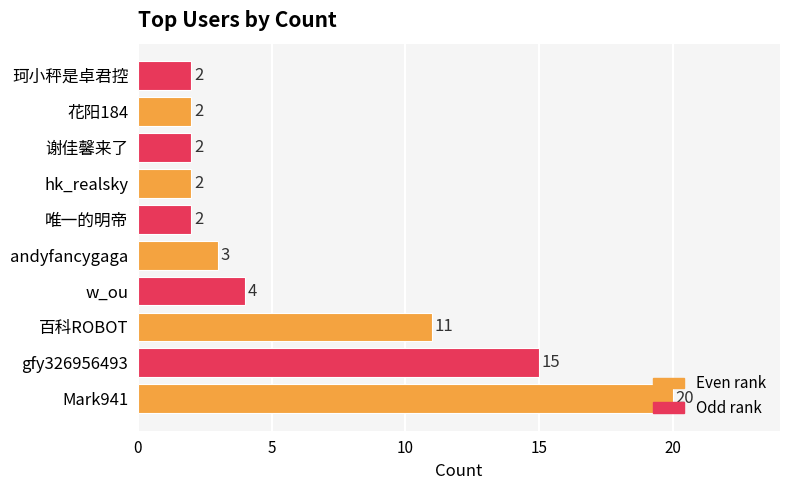

The value at 花阳184 is 2. True or false?

True